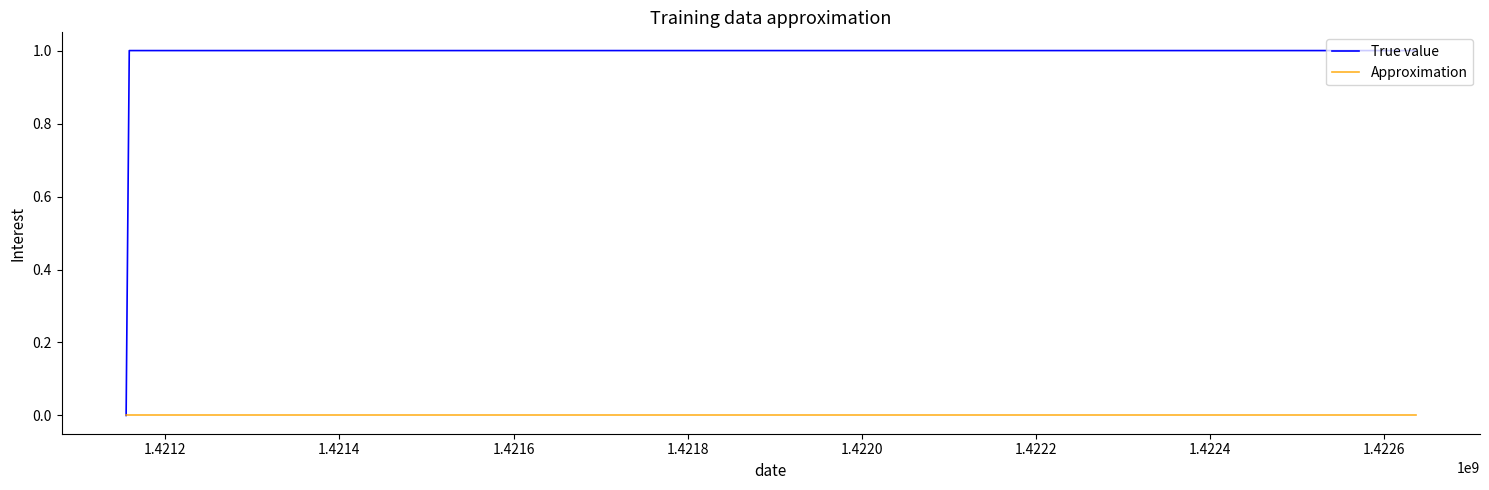

Reading left to right, transcribe all the data shown in this chart.

True value: 0	1	1
Approximation: 0	0	0